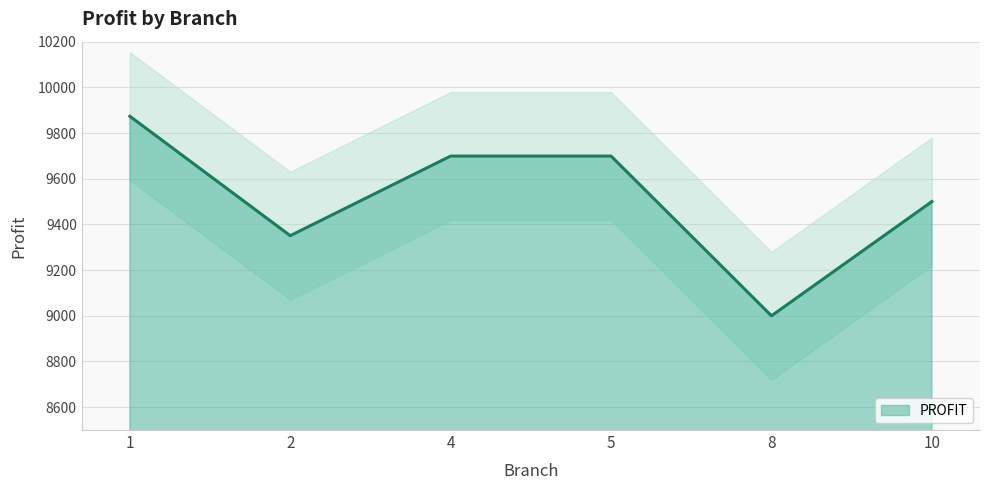

What is the difference between the second highest and minimum values?

699.2